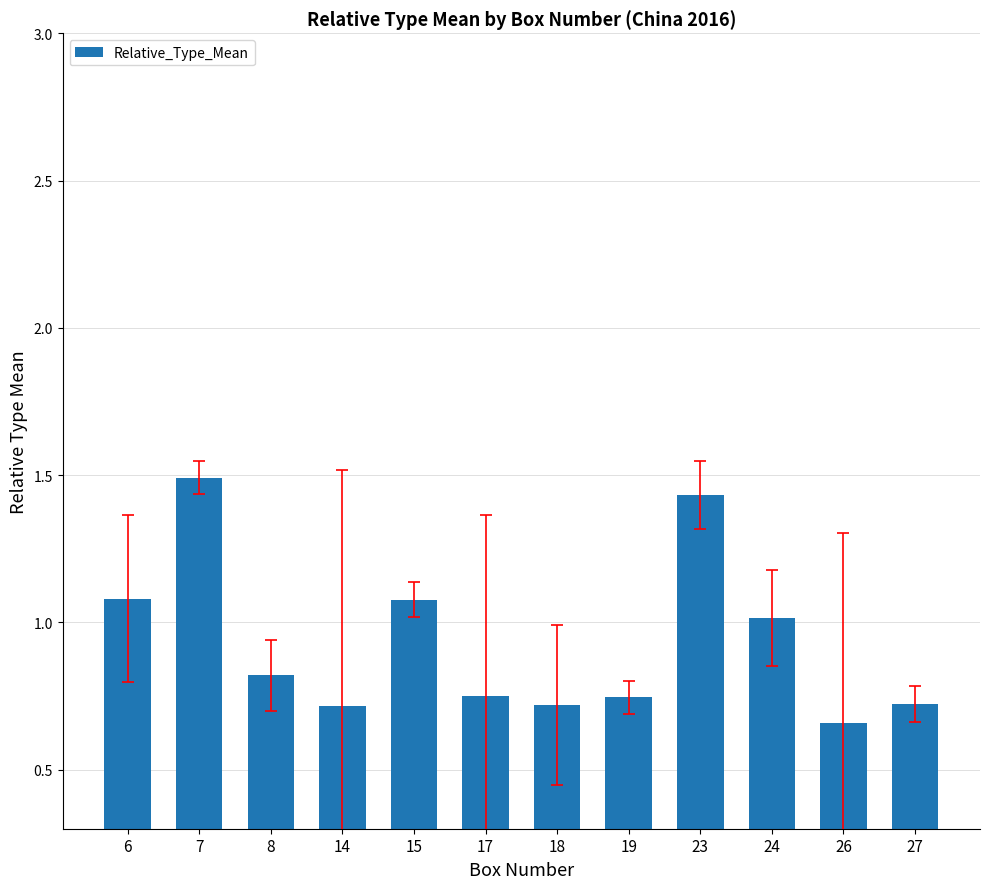

Is it true that the value at 24 is 1.0?

True